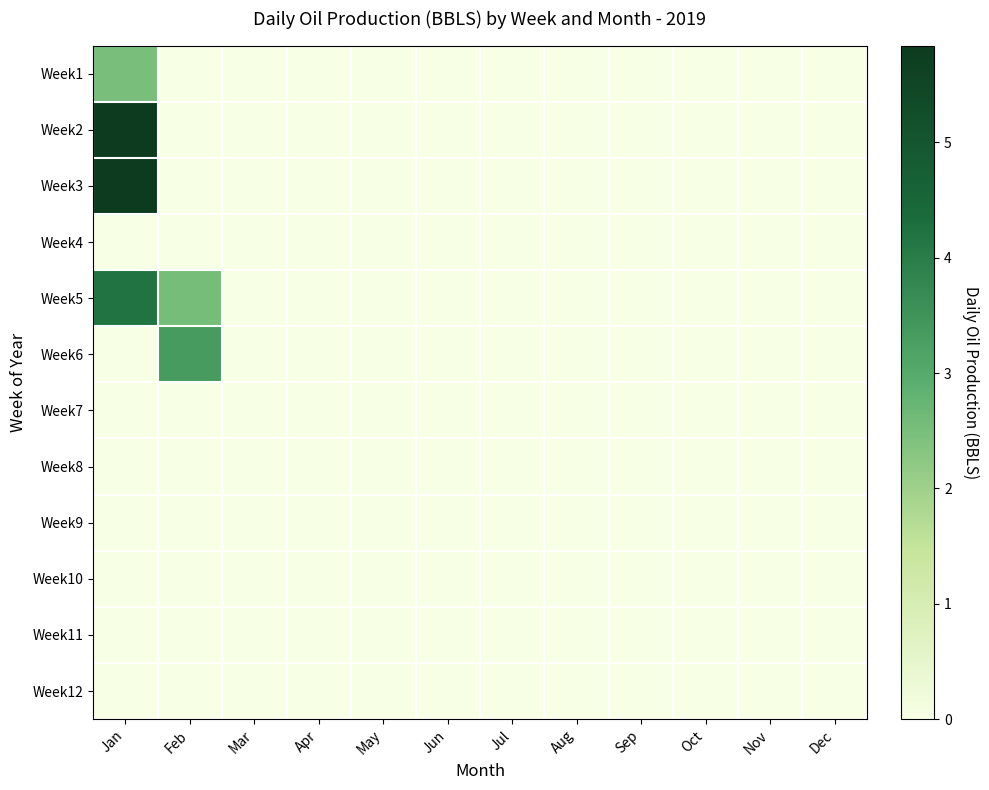

Rank the series by their maximum value, from lowest to highest.

Week4, Week7, Week8, Week9, Week10, Week11, Week12, Week1, Week6, Week5, Week2, Week3